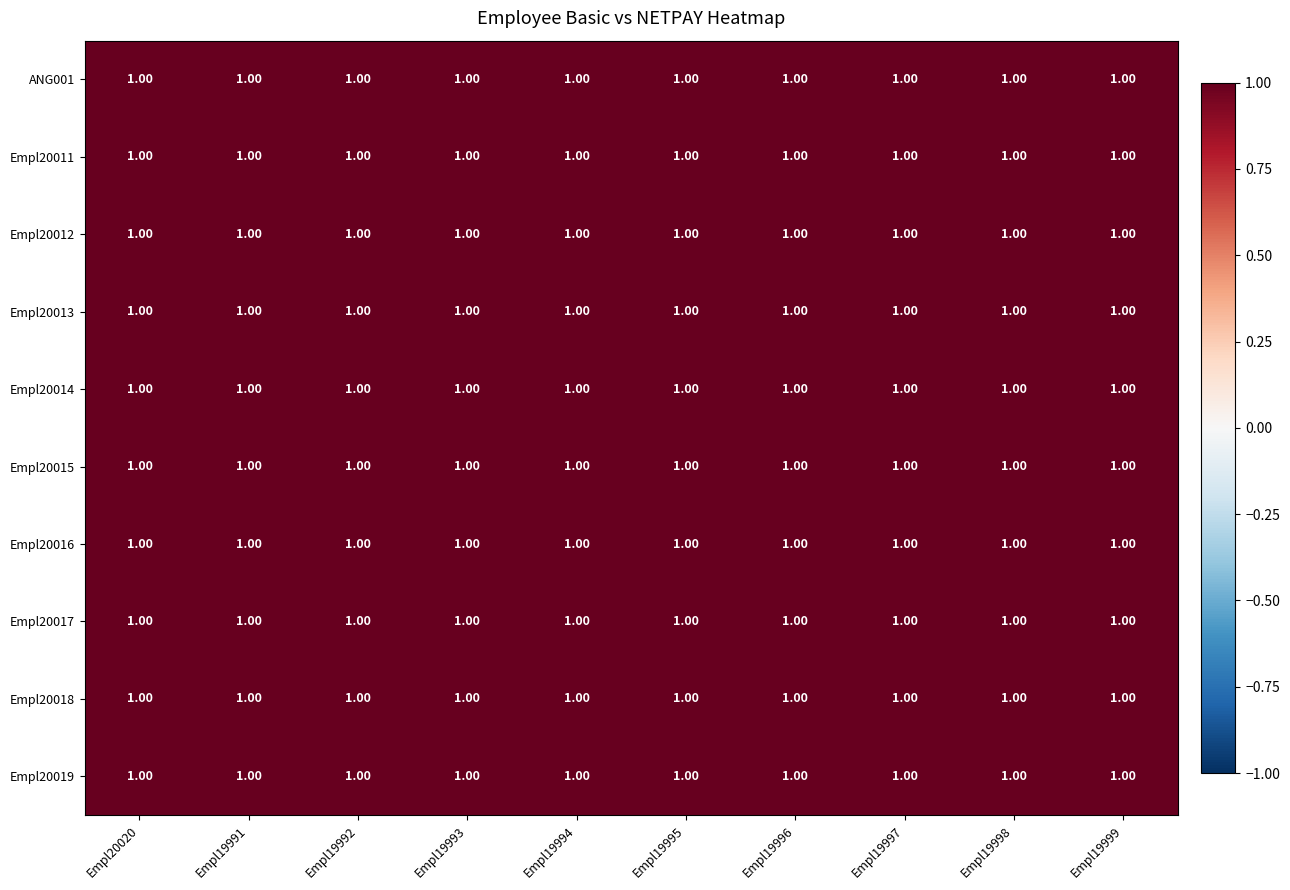

Which label corresponds to the smallest value in the chart?

Empl19999